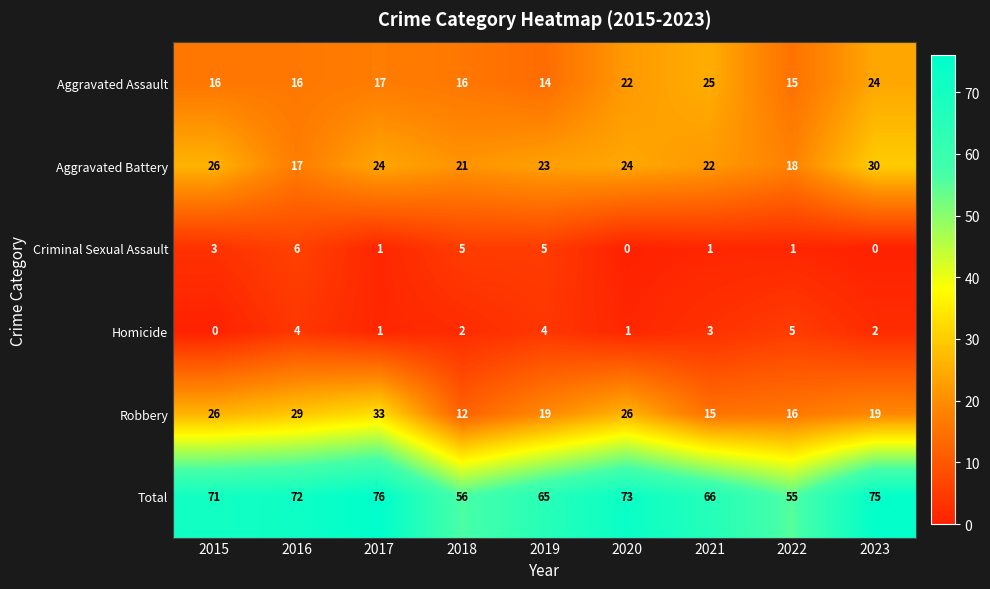

At how many categories does at least one series exceed 6?

9